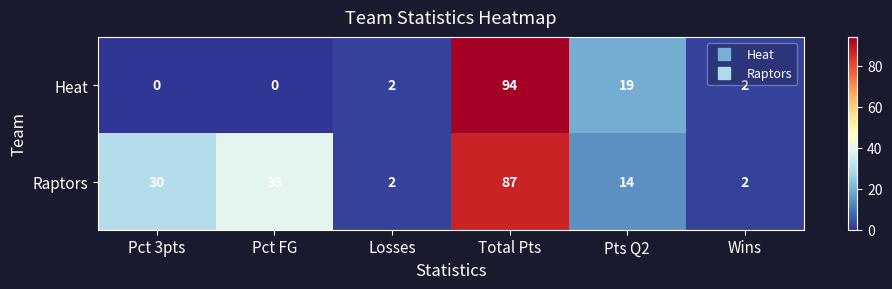

What is the highest value of the Raptors series?

87